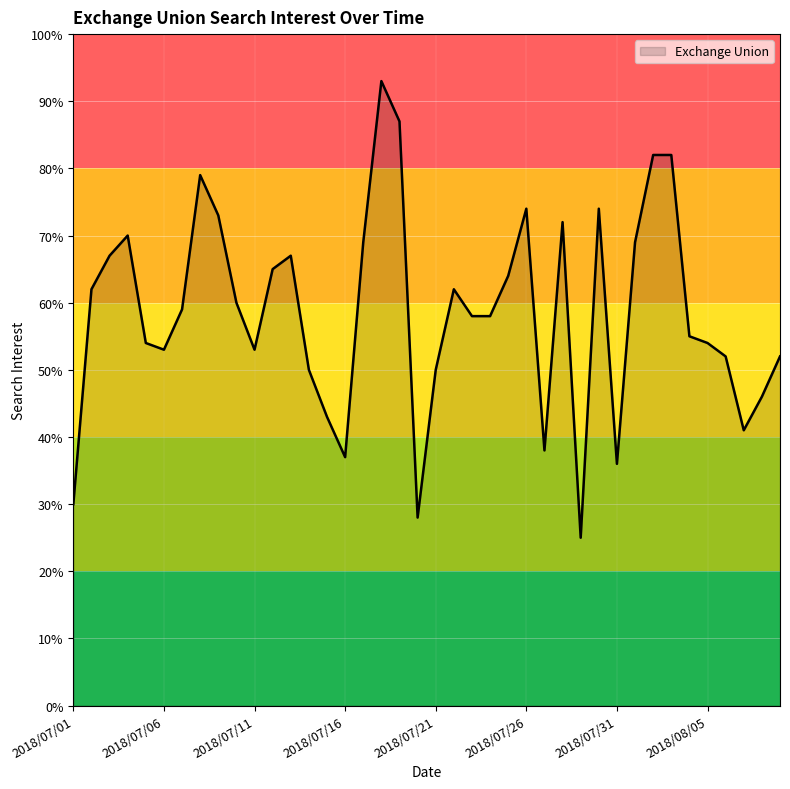

What is the difference between the maximum and minimum values?

68